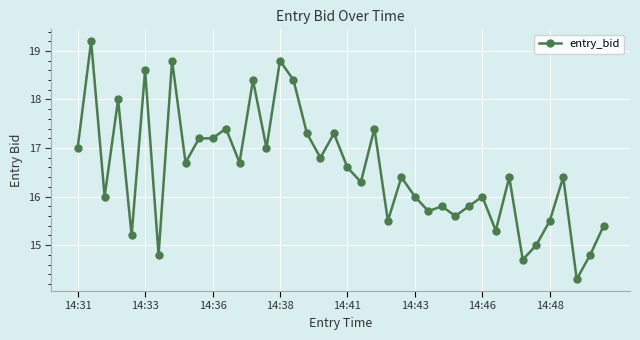

What is the difference between the second highest and minimum values?

4.5